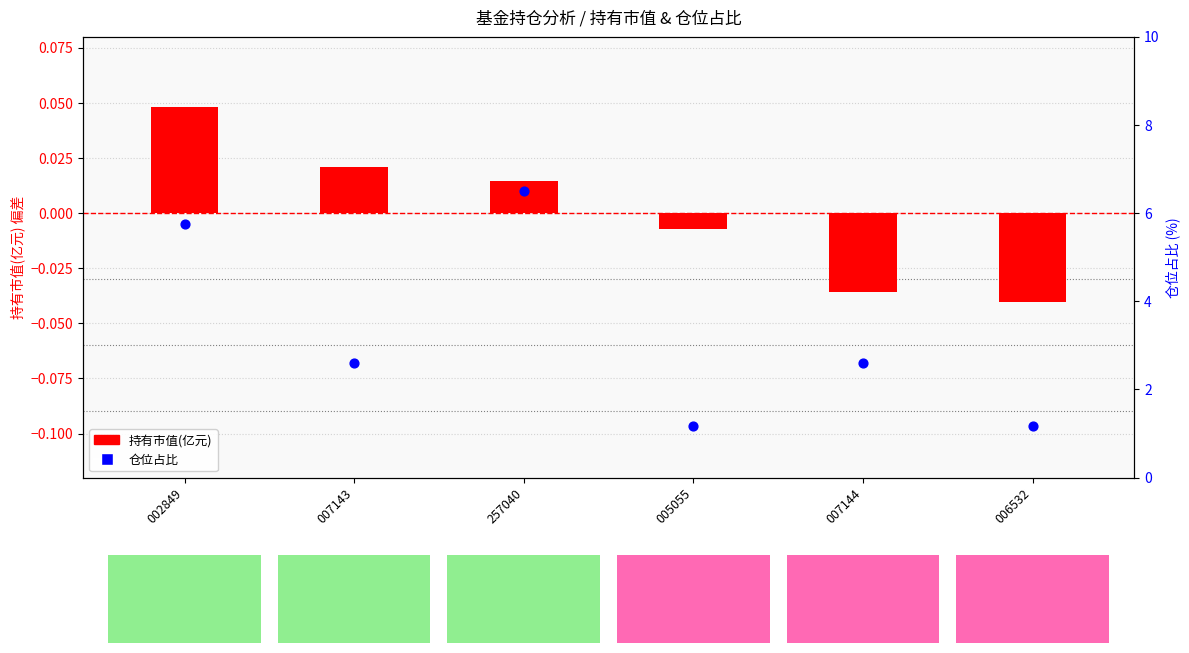

Which series contains the lowest Y value?

持有市值(亿元)